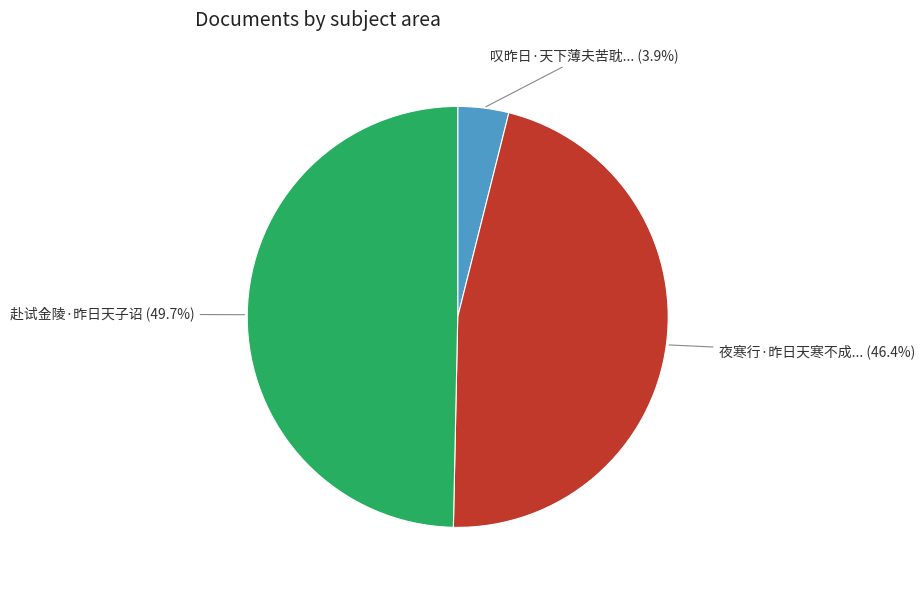

How many segments does this pie chart have?

3